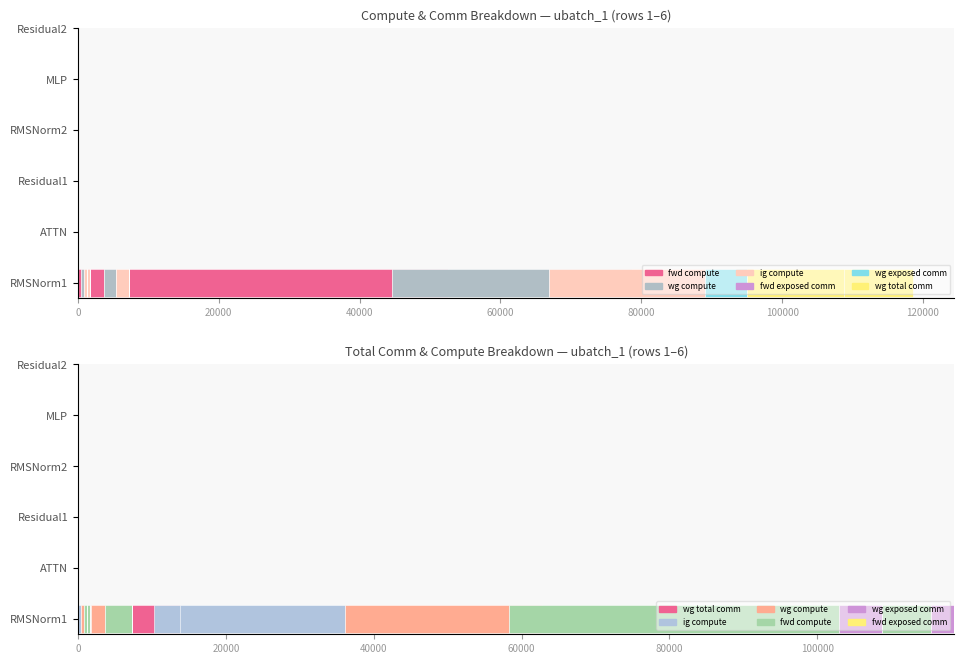

What is the sum of the wg compute values at 20000 and 40000?

26673.1